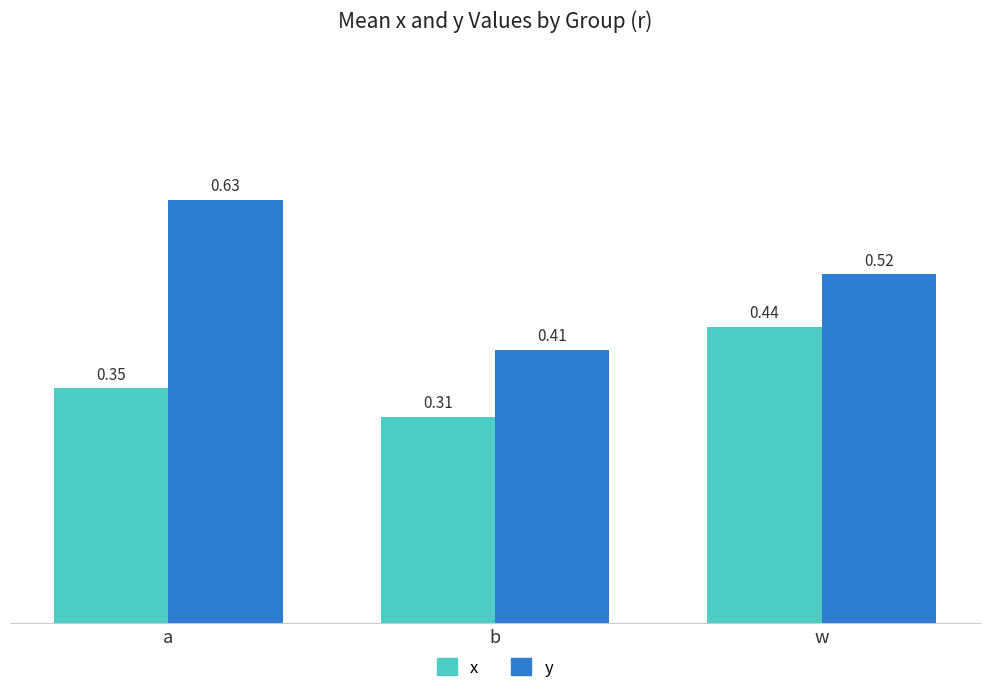

What is the sum of all x values?

1.1